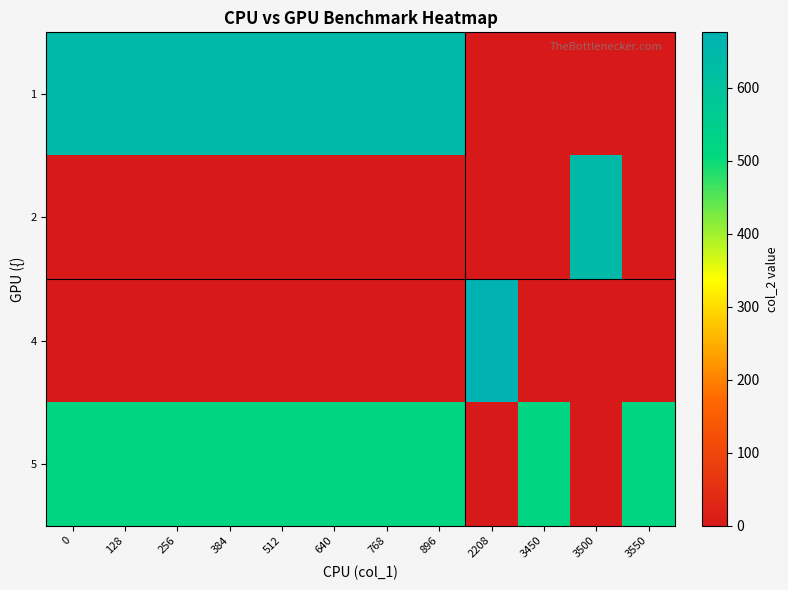

At 2208, list the series in order from smallest to largest.

1, 2, 5, 4